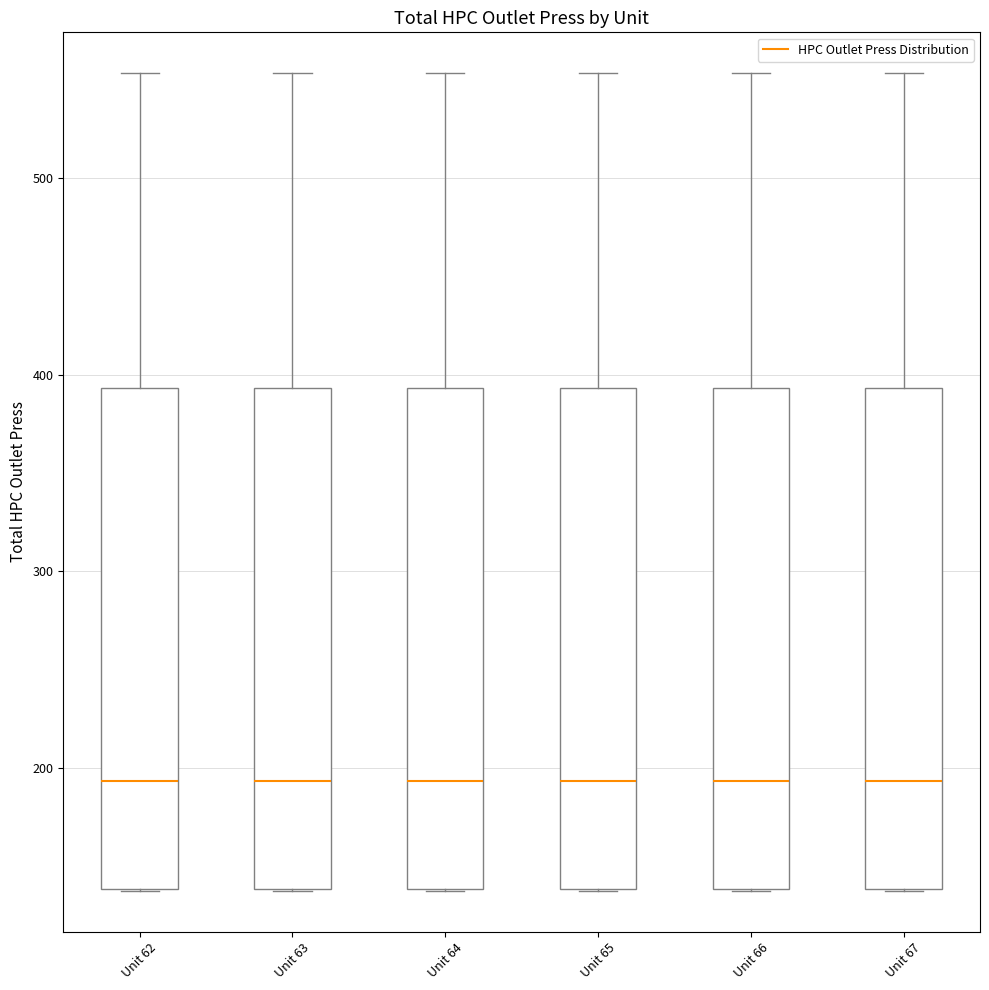

Where does the median line of the box for Unit 63 sit on the y-axis? The values are not printed on the chart, so give them approximately, as read against the axis.

190